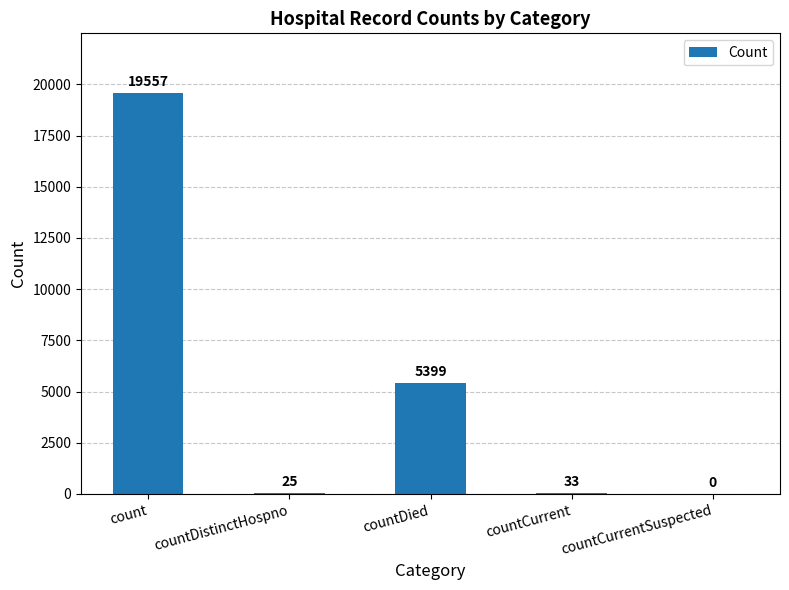

True or false: the data shows 33 at countCurrent.

True